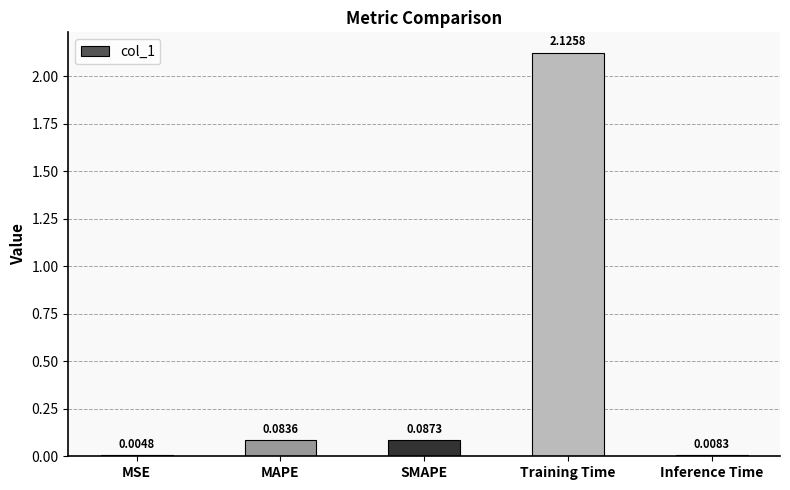

What is the sum of all values?

2.3